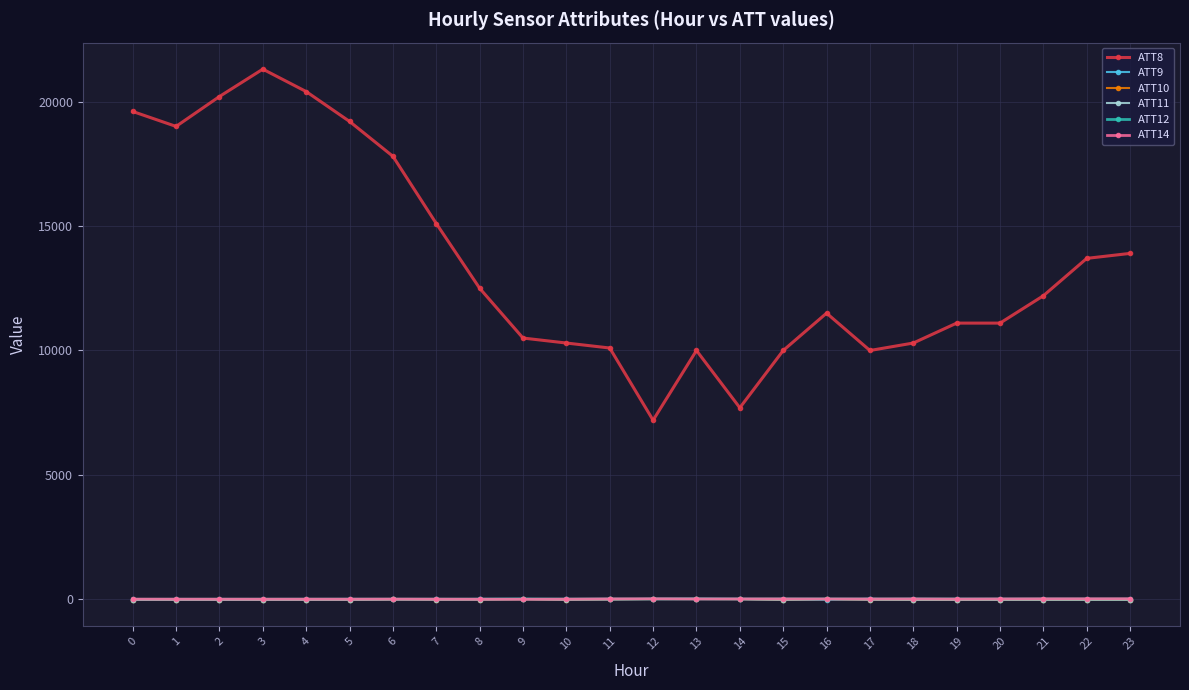

What is the difference between the maximum and second lowest values in the ATT9 series?

38.6